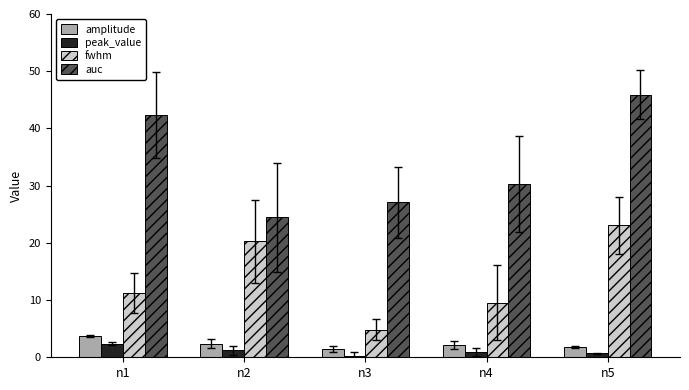

How many groups of bars are there?

5